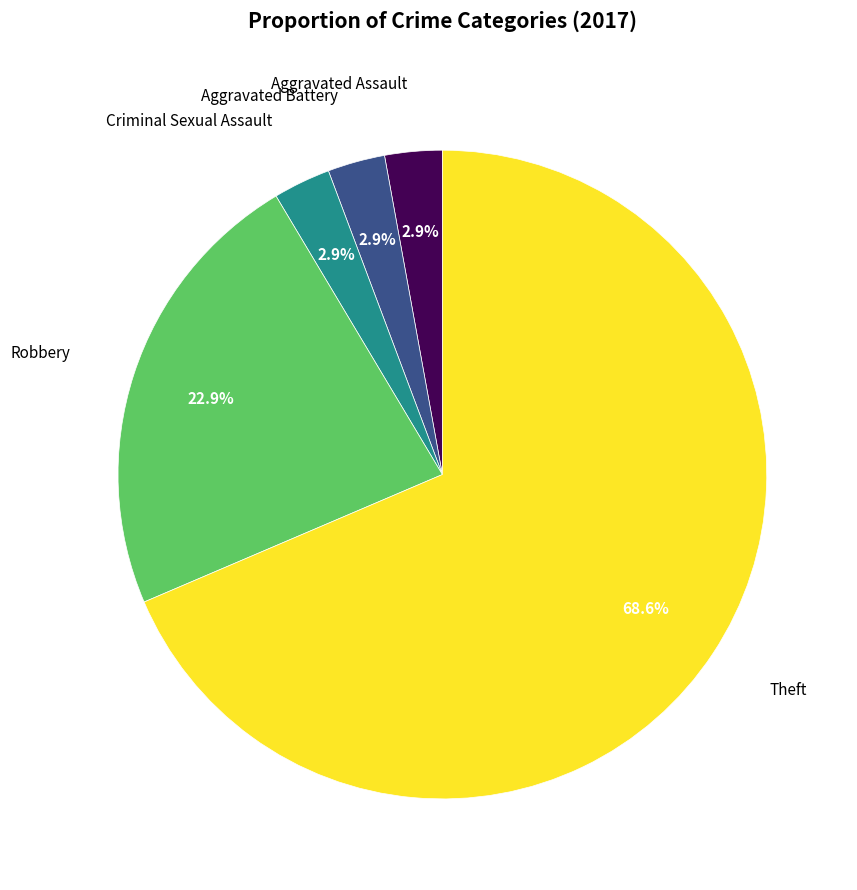

Is there any slice that represents more than half of the pie?

Yes